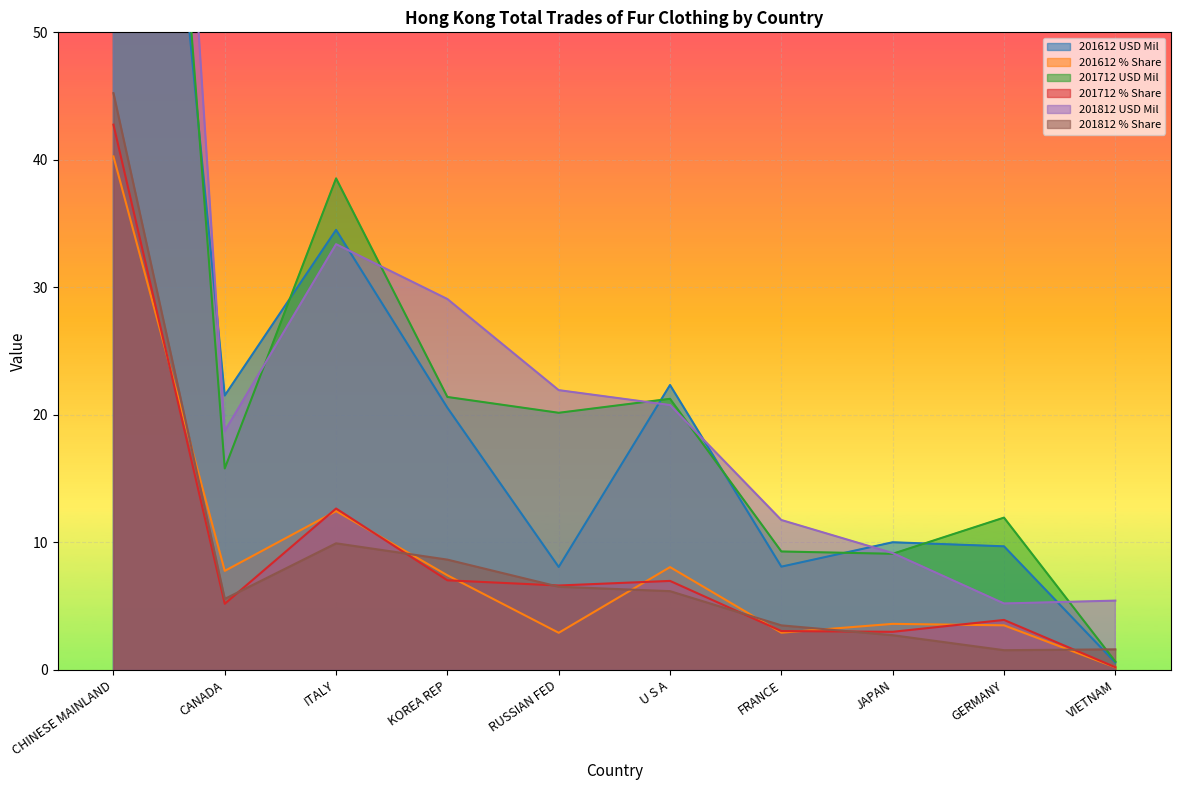

At GERMANY, list the series in order from smallest to largest.

201812 % Share, 201612 % Share, 201712 % Share, 201812 USD Mil, 201612 USD Mil, 201712 USD Mil